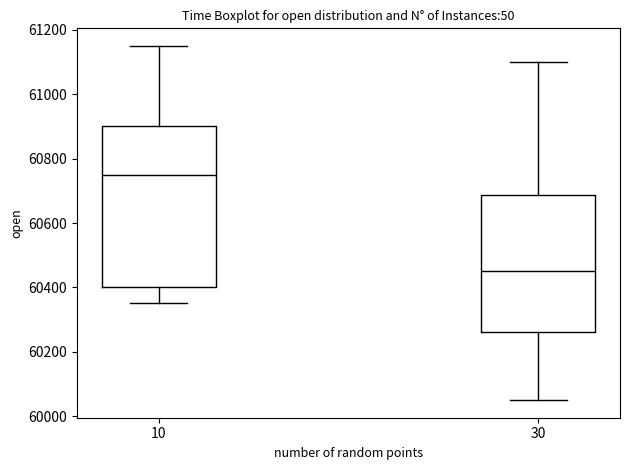

Where does the upper whisker of the box at x = 30 end on the y-axis? The values are not printed on the chart, so give them approximately, as read against the axis.

61100